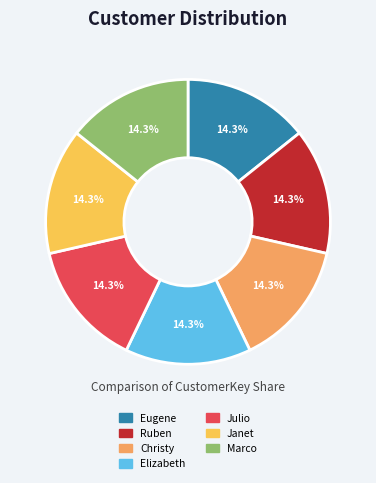

To the nearest percent, what percentage of the pie is Janet?

14%